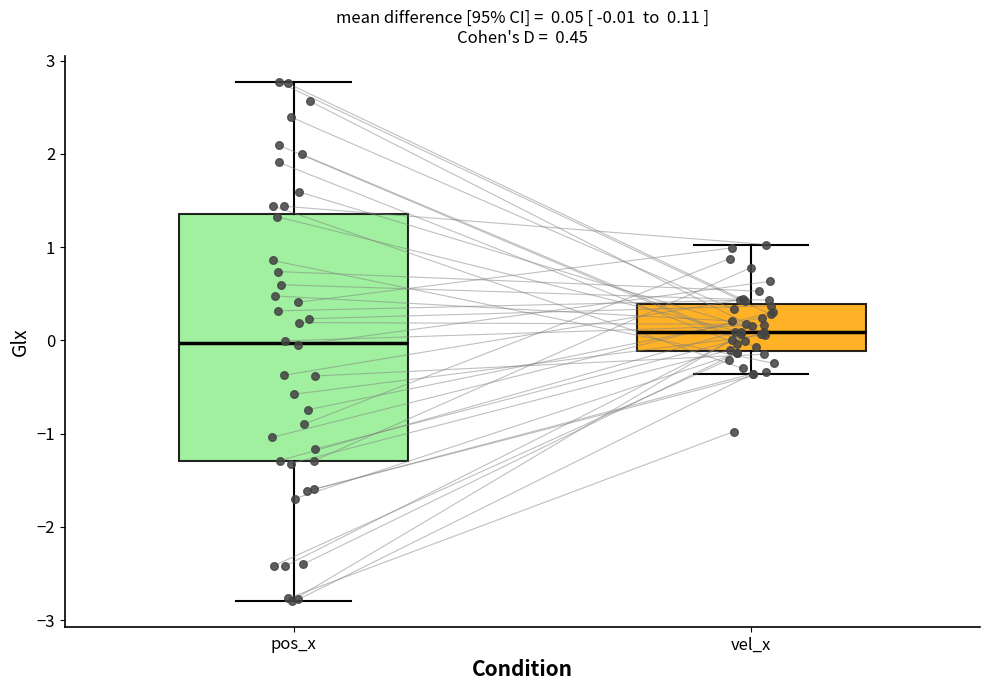

Comparing the boxes themselves (not the whiskers), which one is the tallest?

pos_x